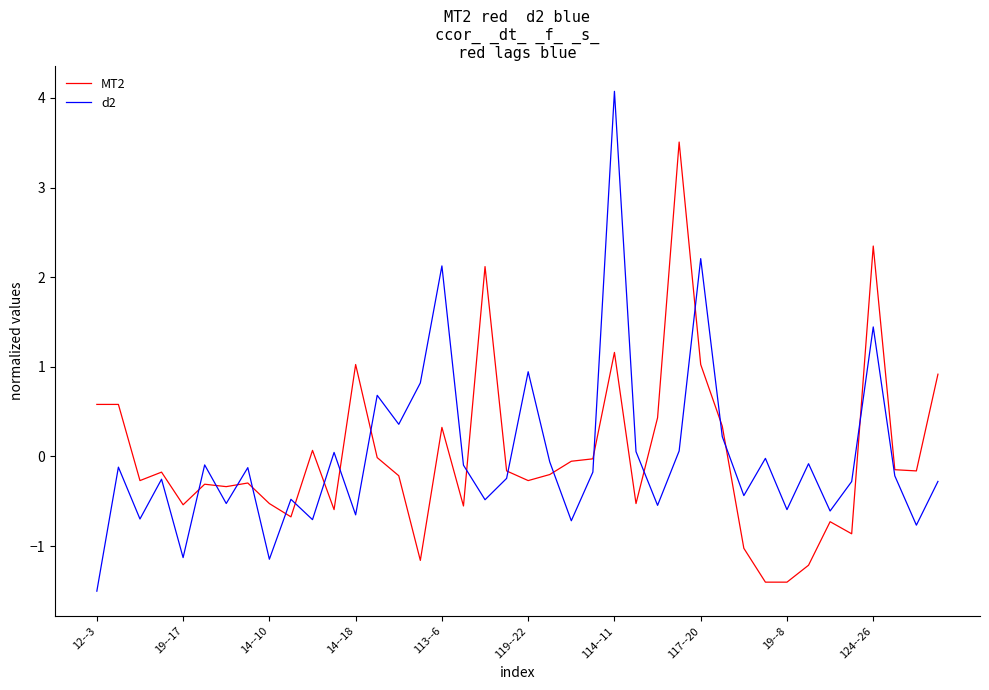

Rank the series by their maximum value, from highest to lowest.

d2, MT2